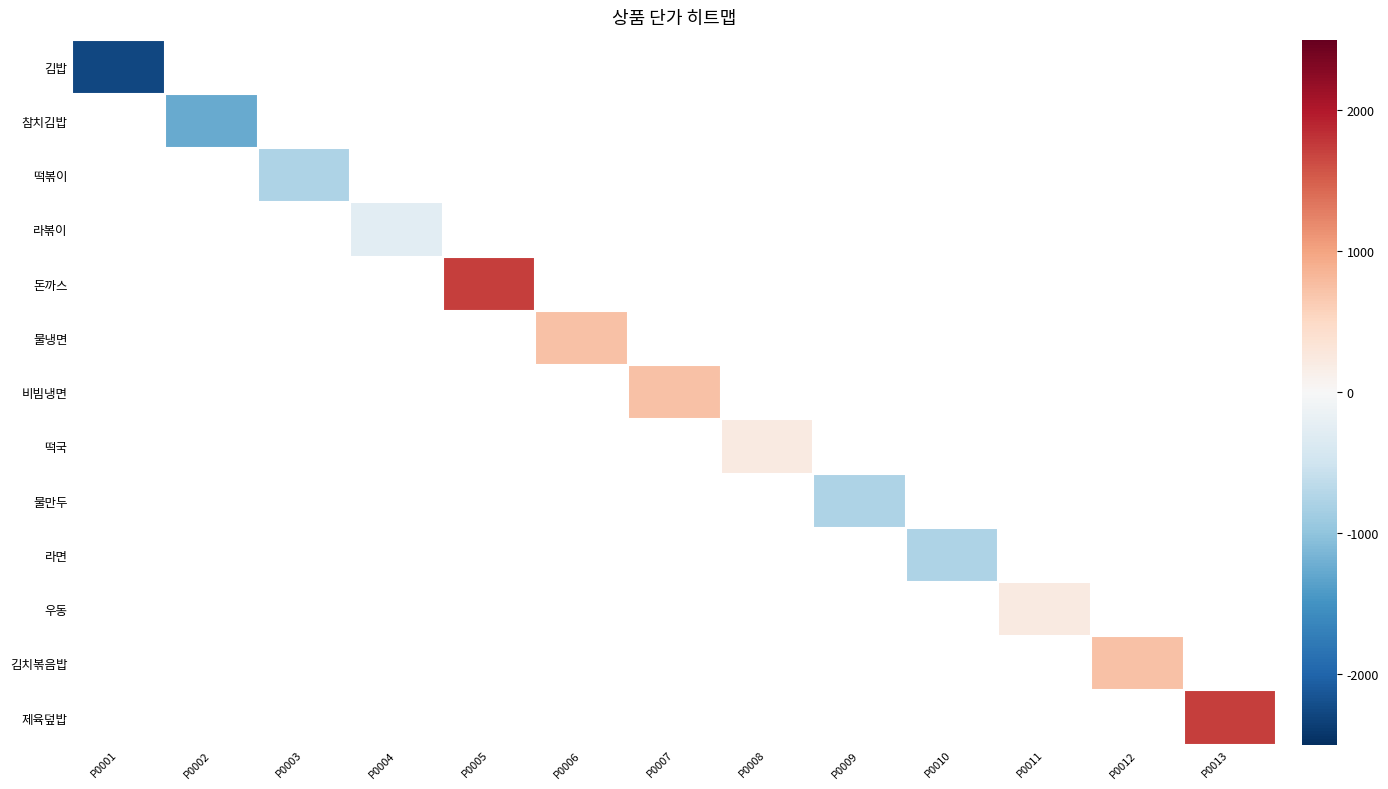

Rank the series at P0013 from highest to lowest value.

김밥, 참치김밥, 떡볶이, 라볶이, 돈까스, 물냉면, 비빔냉면, 떡국, 물만두, 라면, 우동, 김치볶음밥, 제육덮밥